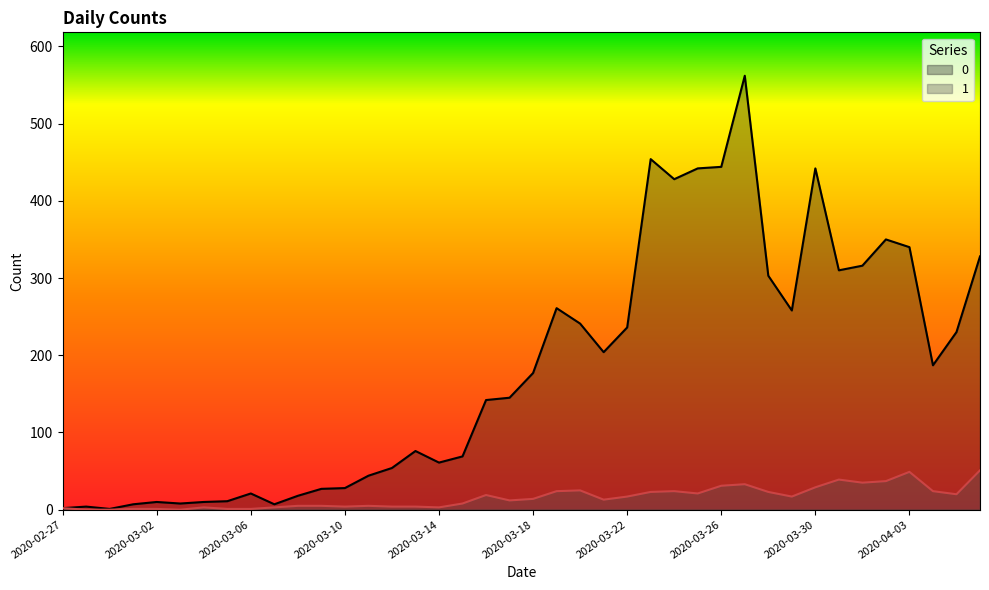

True or false: 0 and 1 cross at least once.

False